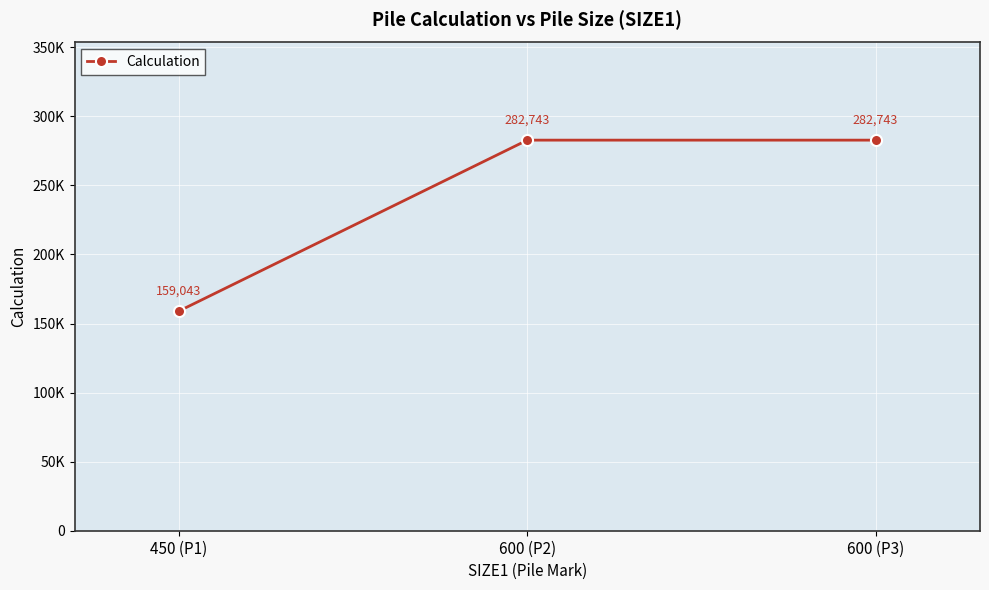

Reading left to right, list all the values displayed in this chart.

159043.1	282743.3	282743.3